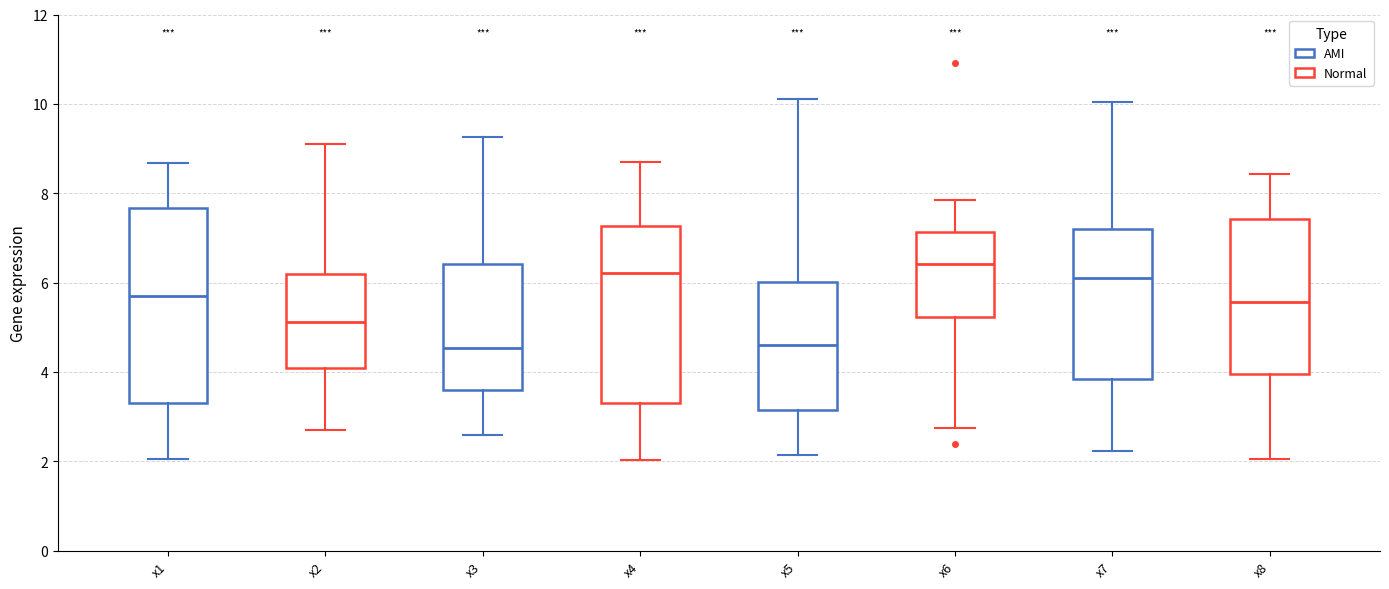

Reading left to right, read every box against the y-axis: the position of its median line, the range the box covers, and the ends of its whiskers. The values are not printed on the chart, so give them approximately, as read against the axis.

x1: median 5.6, box 3.4 to 7.6, whiskers 2.0 to 8.6
x2: median 5.2, box 4.0 to 6.2, whiskers 2.8 to 9.0
x3: median 4.6, box 3.6 to 6.4, whiskers 2.6 to 9.2
x4: median 6.2, box 3.4 to 7.2, whiskers 2.0 to 8.8
x5: median 4.6, box 3.2 to 6.0, whiskers 2.2 to 10.2
x6: median 6.4, box 5.2 to 7.2, whiskers 2.8 to 7.8
x7: median 6.0, box 3.8 to 7.2, whiskers 2.2 to 10.0
x8: median 5.6, box 4.0 to 7.4, whiskers 2.0 to 8.4